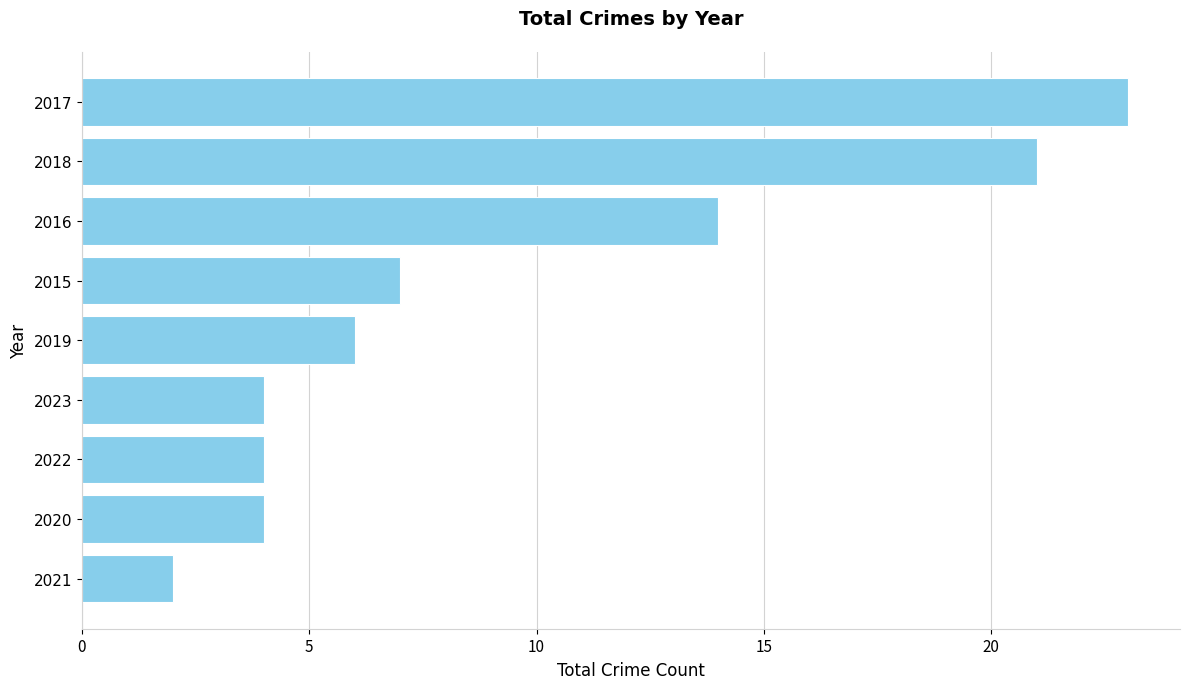

How many data points does each series have?

9